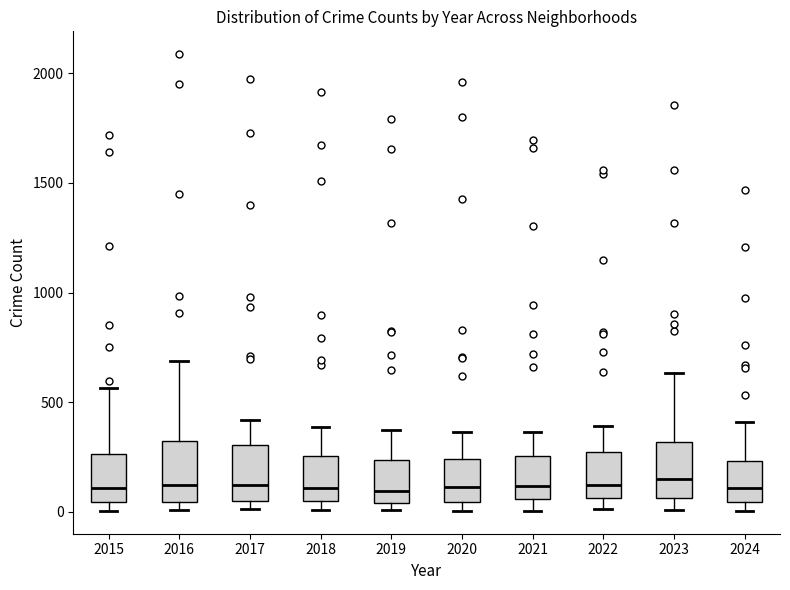

Reading left to right, transcribe this box plot: for each box, give where its median line is, the range the box spans, and where its two whiskers end, as read against the y-axis. The values are not printed on the chart, so give them approximately, as read against the axis.

2015: median 100, box 50 to 250, whiskers 0 to 550
2016: median 150, box 50 to 300, whiskers 0 to 700
2017: median 100, box 50 to 300, whiskers 0 to 400
2018: median 100, box 50 to 250, whiskers 0 to 400
2019: median 100, box 50 to 250, whiskers 0 to 400
2020: median 100, box 50 to 250, whiskers 0 to 350
2021: median 100, box 50 to 250, whiskers 0 to 350
2022: median 100, box 50 to 250, whiskers 0 to 400
2023: median 150, box 50 to 300, whiskers 0 to 650
2024: median 100, box 50 to 250, whiskers 0 to 400